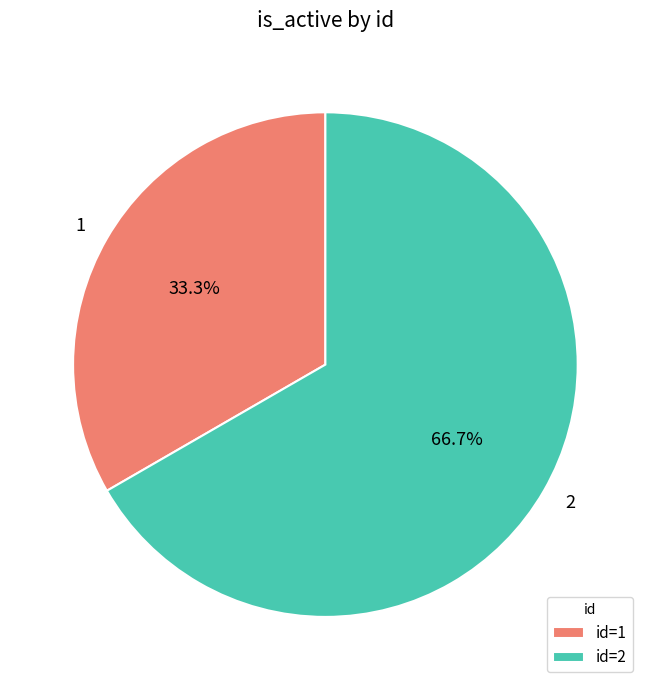

How many segments does this pie chart have?

2